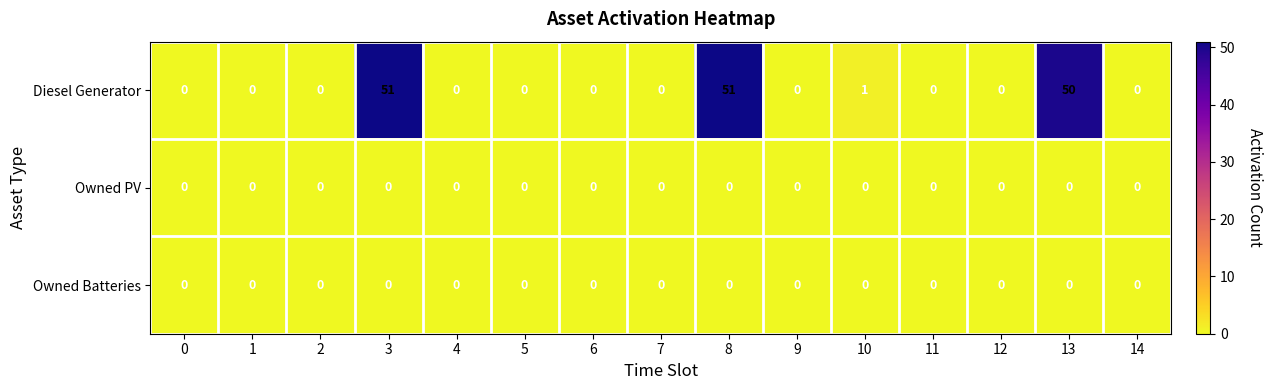

What is the difference between the highest and lowest values at 3?

51